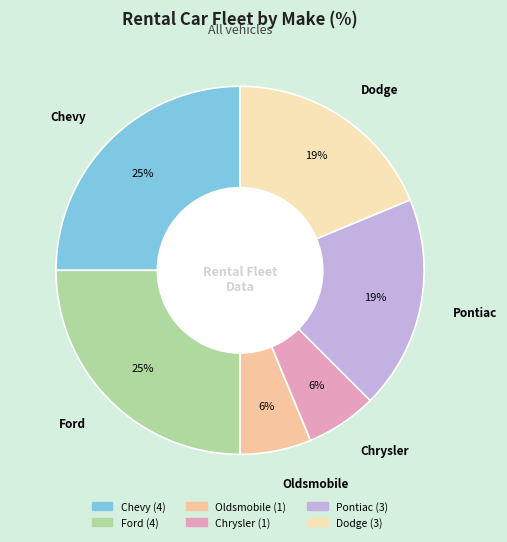

Rank the categories by value from highest to lowest.

Chevy, Ford, Pontiac, Dodge, Oldsmobile, Chrysler